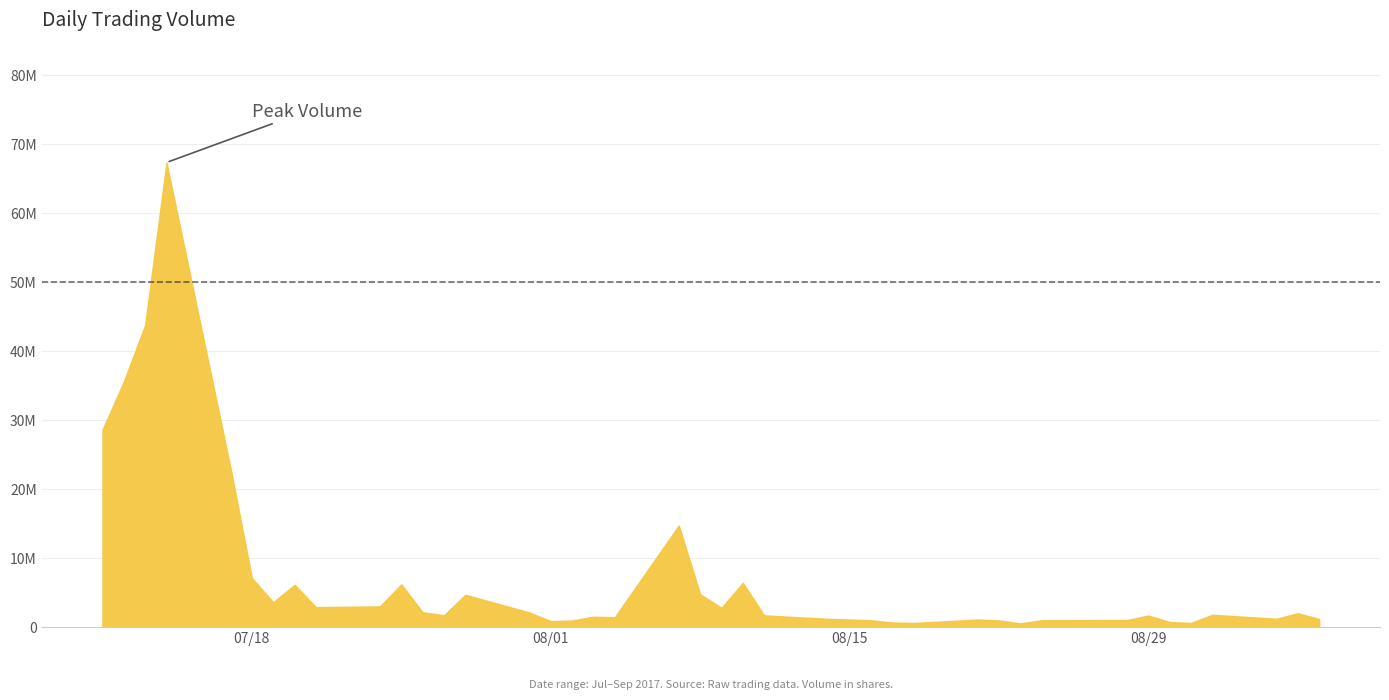

Reading left to right, transcribe all the data shown in this chart.

2017-07-11=28572624	2017-07-12=35549156	2017-07-13=43750394	2017-07-14=67296768	2017-07-17=23021580	2017-07-18=7099796	2017-07-19=3583984	2017-07-20=6110080	2017-07-21=2877876	2017-07-24=2979578	2017-07-25=6180740	2017-07-26=2126020	2017-07-27=1698416	2017-07-28=4663896	2017-07-31=2100158	2017-08-01=844314	2017-08-02=930916	2017-08-03=1480784	2017-08-04=1403112	2017-08-07=14704942	2017-08-08=4743356	2017-08-09=2774206	2017-08-10=6399422	2017-08-11=1678474	2017-08-14=1176194	2017-08-16=975976	2017-08-17=651746	2017-08-18=573760	2017-08-21=1074978	2017-08-22=943080	2017-08-23=510576	2017-08-24=972048	2017-08-28=1001376	2017-08-29=1649802	2017-08-30=712294	2017-08-31=580208	2017-09-01=1765988	2017-09-04=1182770	2017-09-05=1989224	2017-09-06=1157354